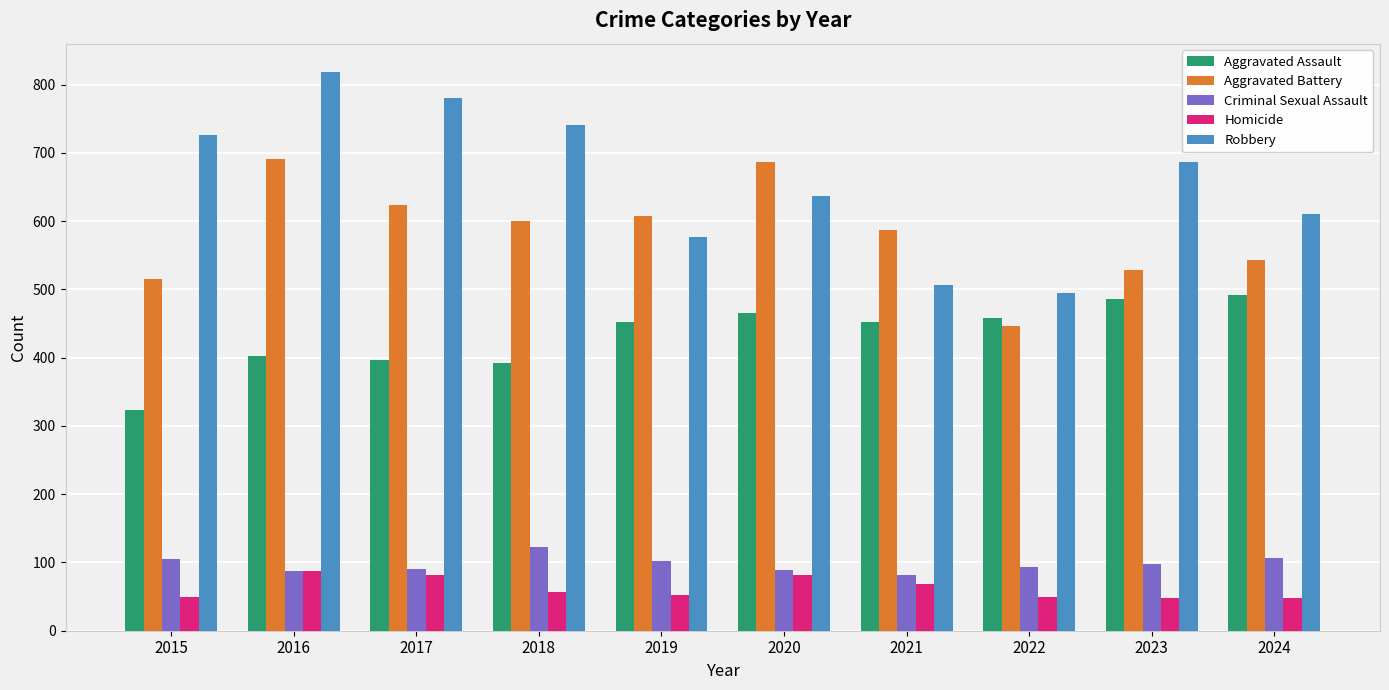

How many data points does each series have?

10